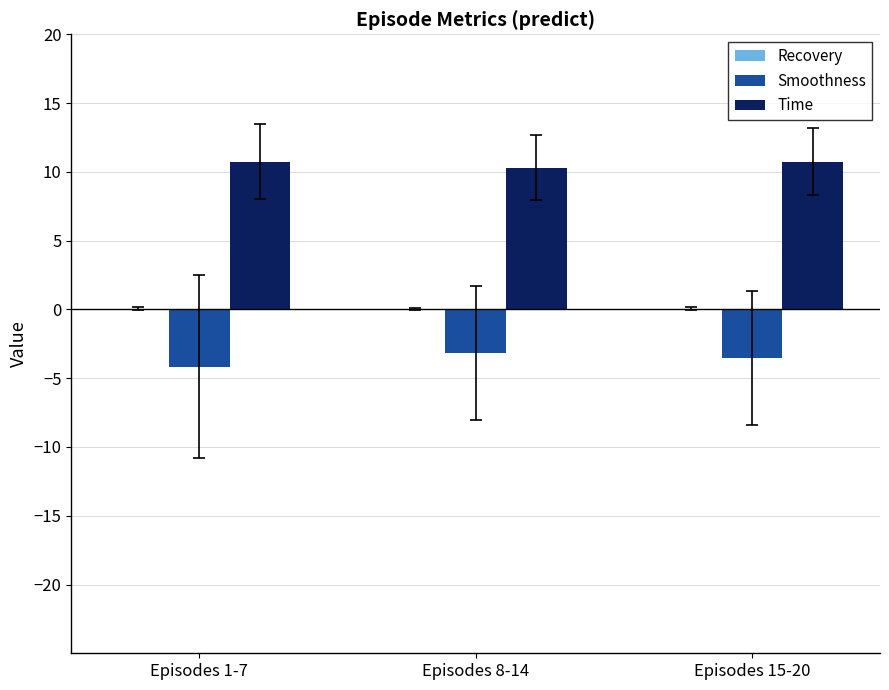

The Smoothness series shows -3.5 at Episodes 15-20. True or false?

True